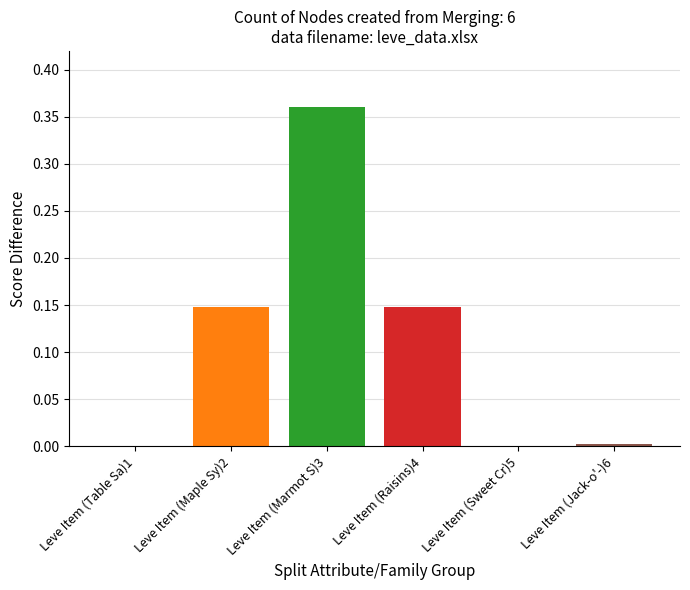

Is it true that the value at Leve Item (Maple Sy)2 is 0.2?

False